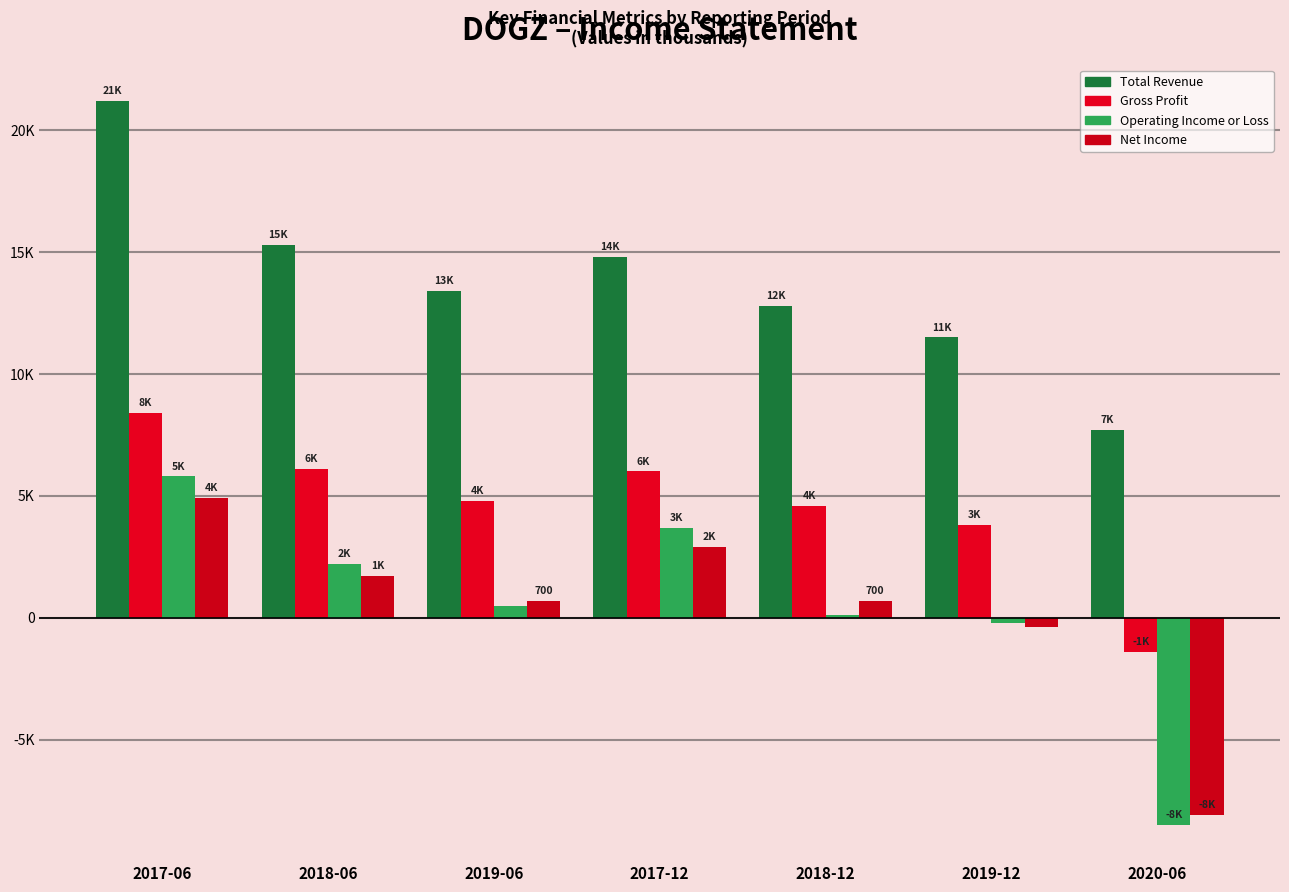

Are the bars horizontal?

No